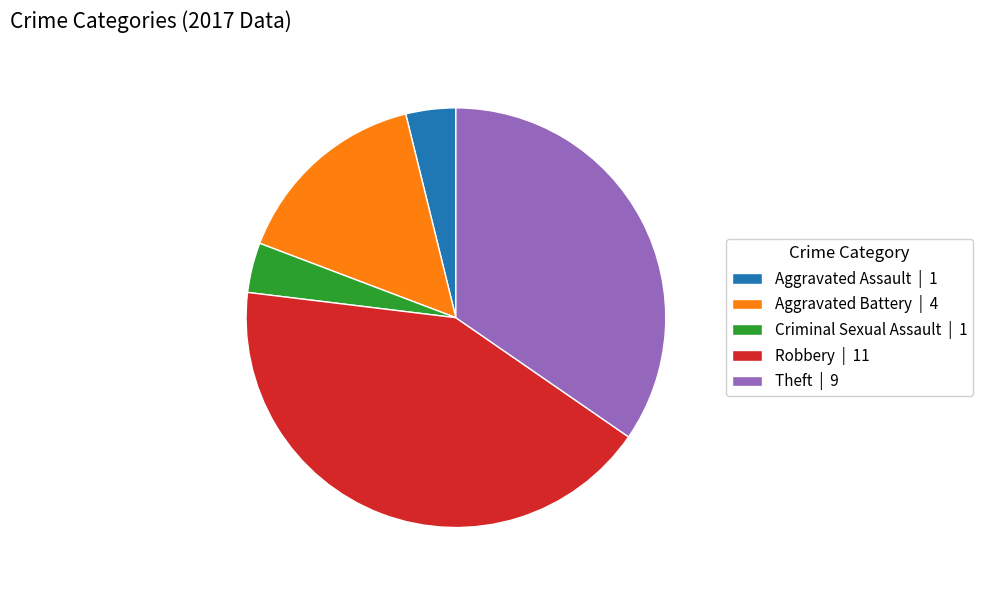

Approximately how many times larger is the value at Aggravated Battery | 4 compared to Criminal Sexual Assault | 1?

4.0